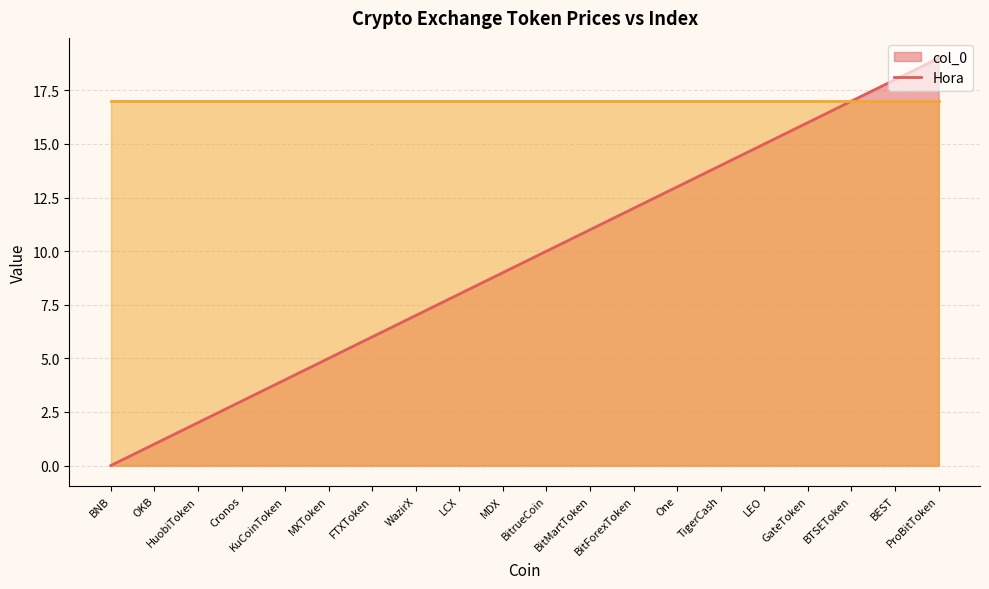

How many lines are shown in the chart?

2